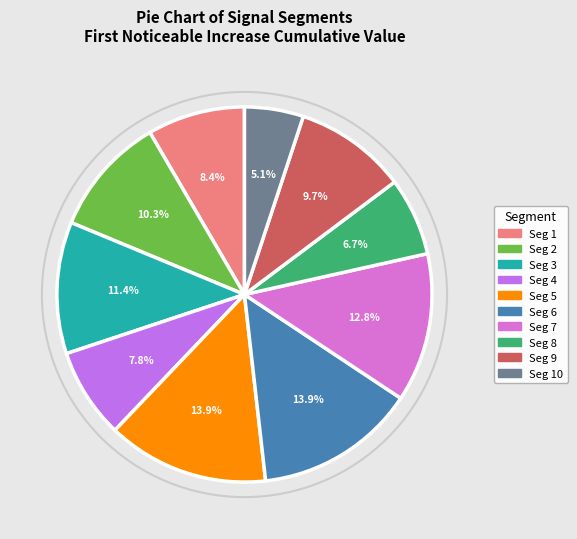

How many segments does this pie chart have?

10